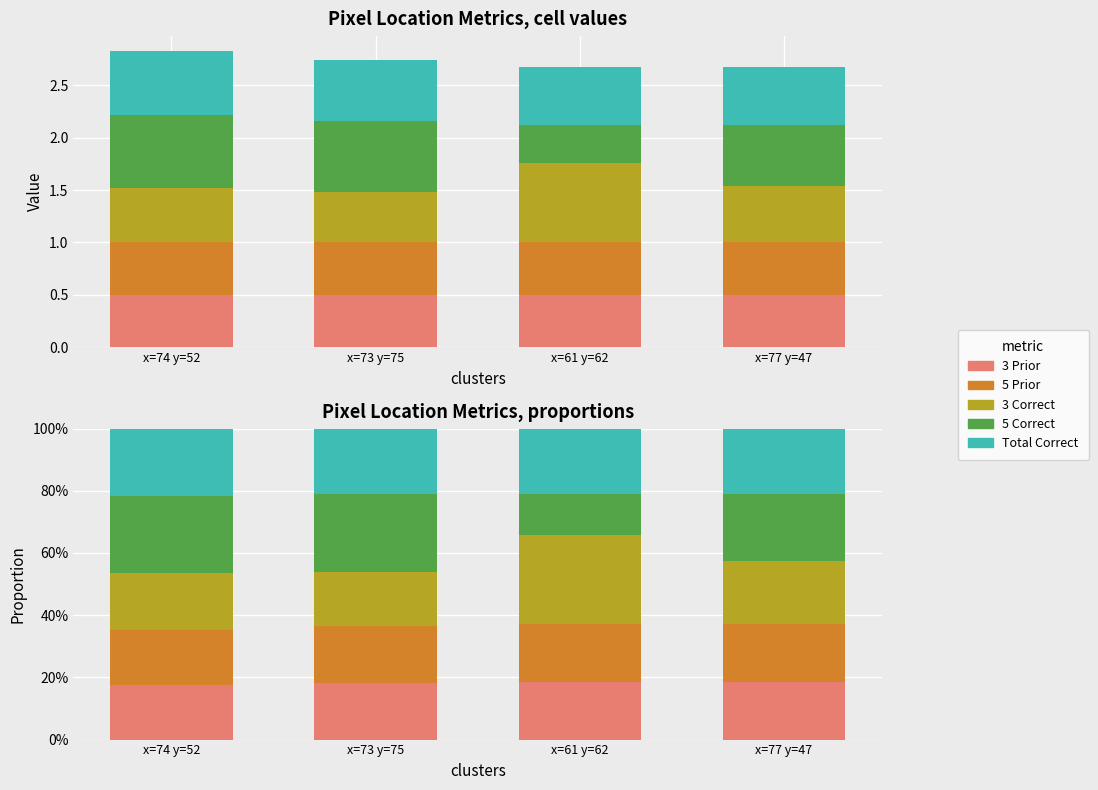

At which category is the sum across all series the highest?

x=74 y=52